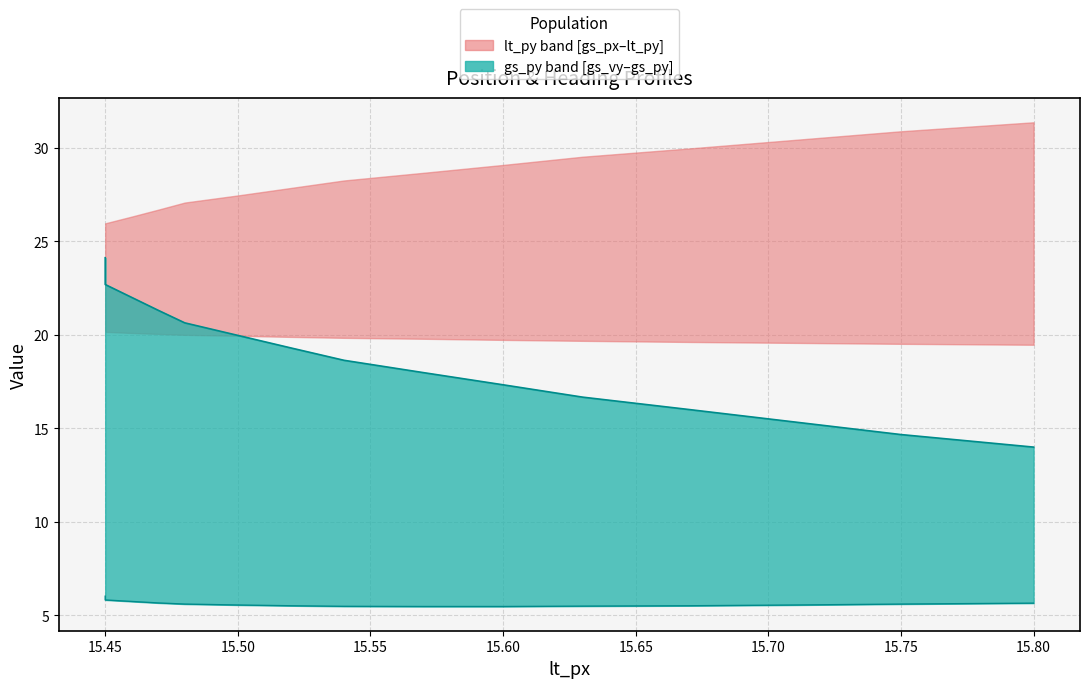

What is the highest value of the gs_py (upper) series?

24.1